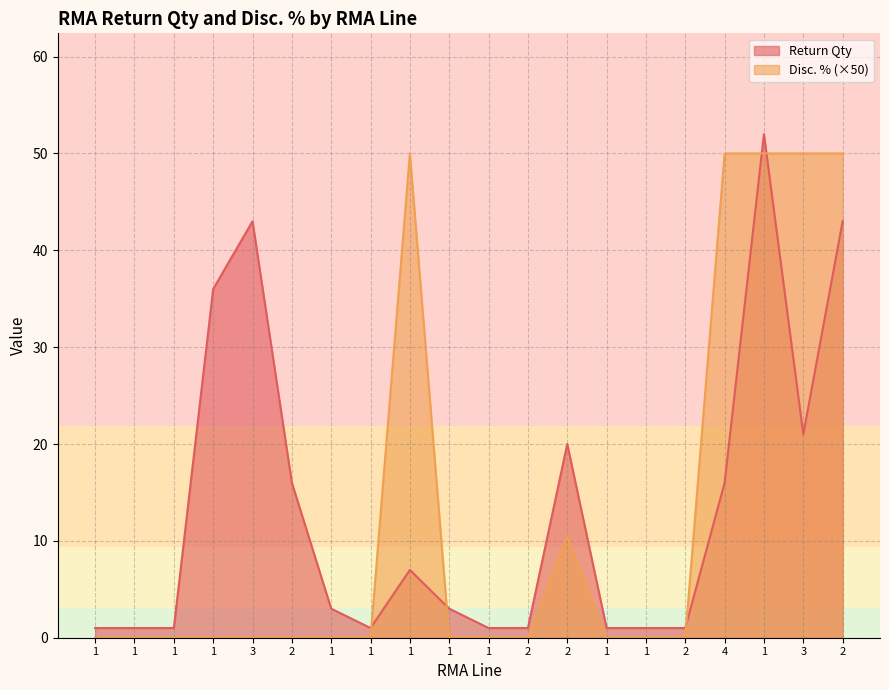

The value of Disc. % at 2 is 50.0. True or false?

True